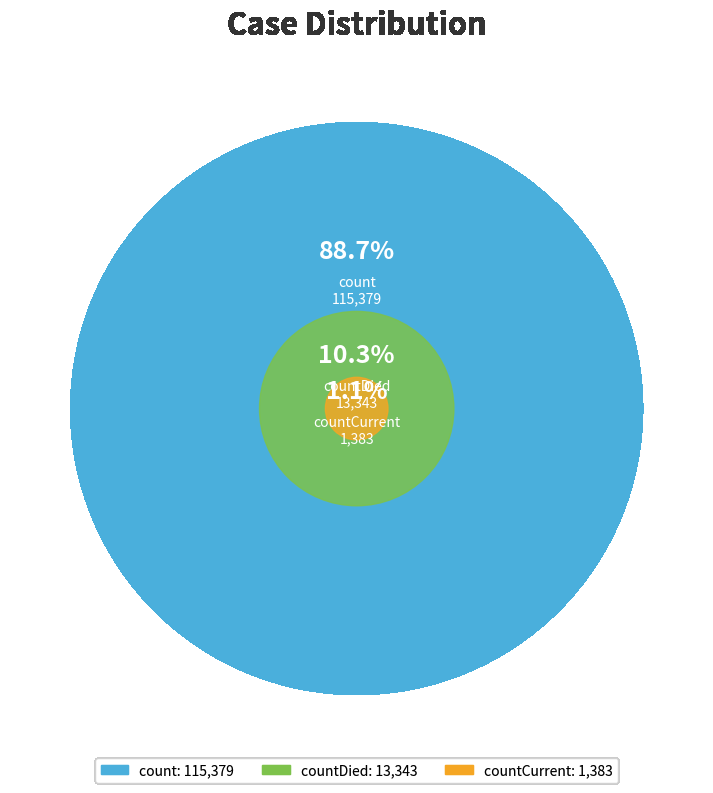

Between count and countCurrent, which is larger?

count